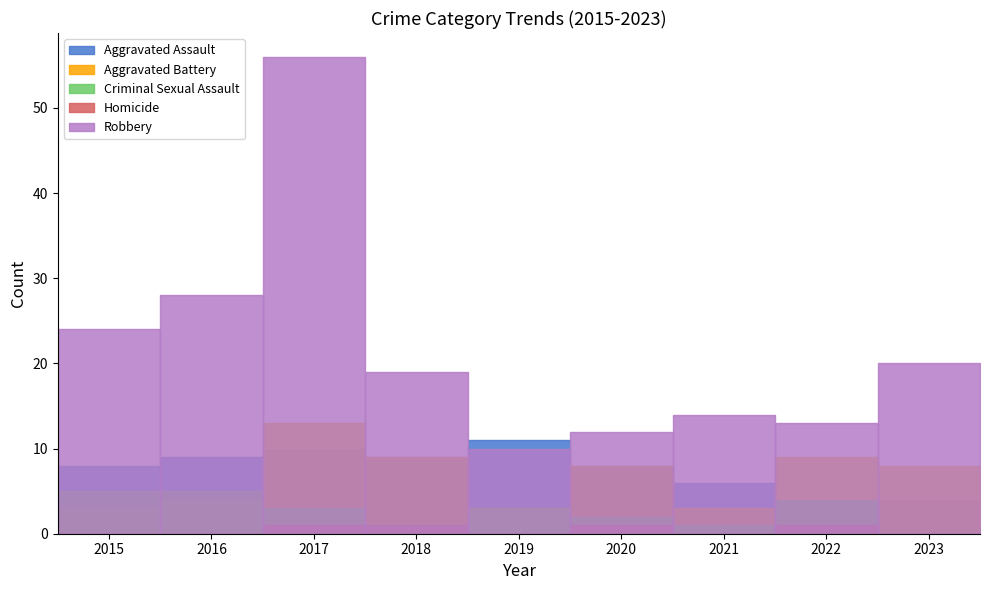

At which category does the chart reach its minimum across all series?

2023